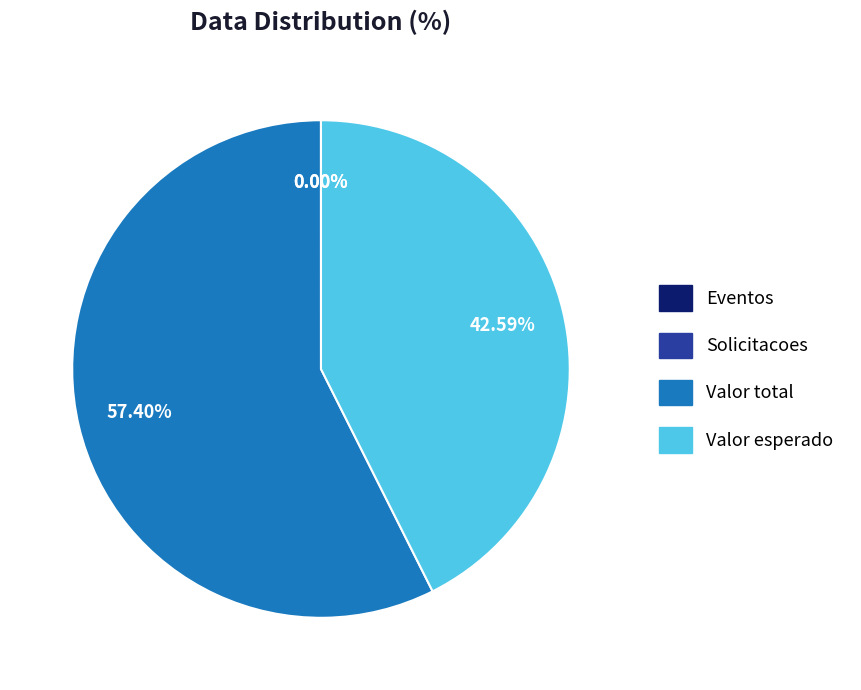

Which slice represents more than half of the pie?

Valor total